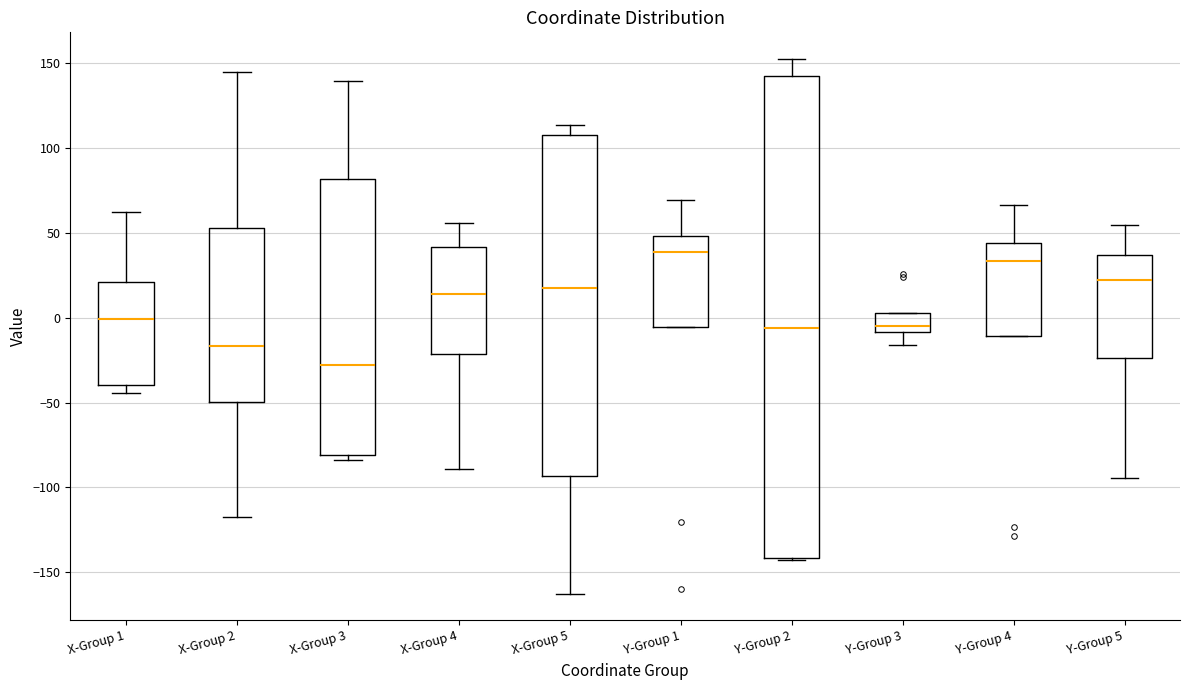

Which box's median line is the highest?

Y-Group 1